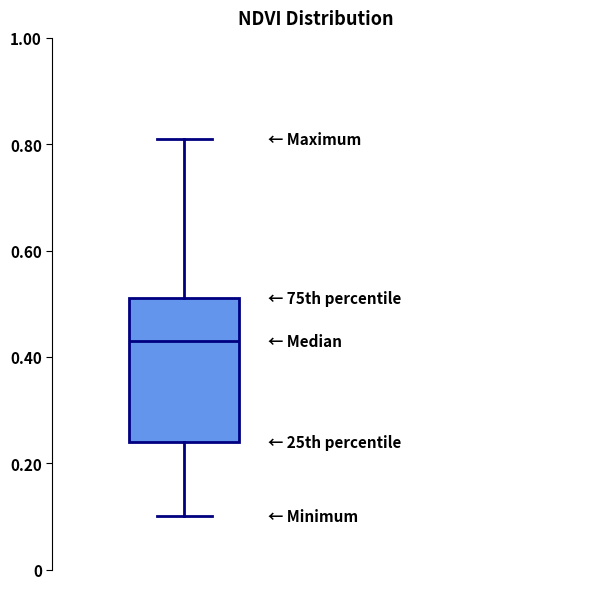

Where does the median line of the box sit on the y-axis? The values are not printed on the chart, so give them approximately, as read against the axis.

0.44